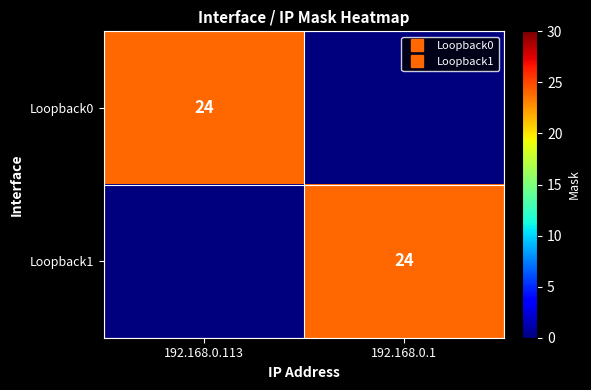

What is the total value across all series at 192.168.0.113?

24